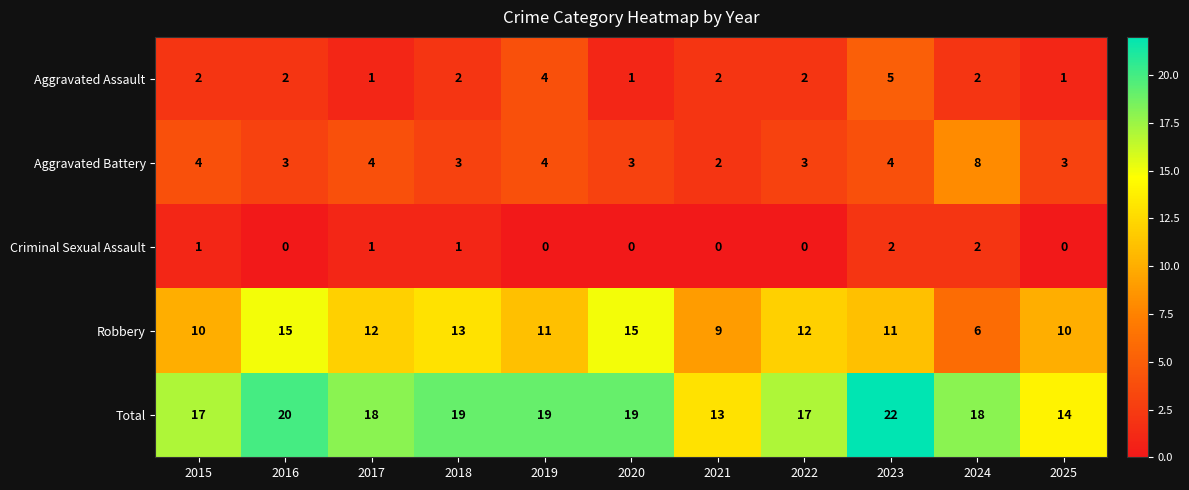

At which category is the sum across all series the highest?

2023